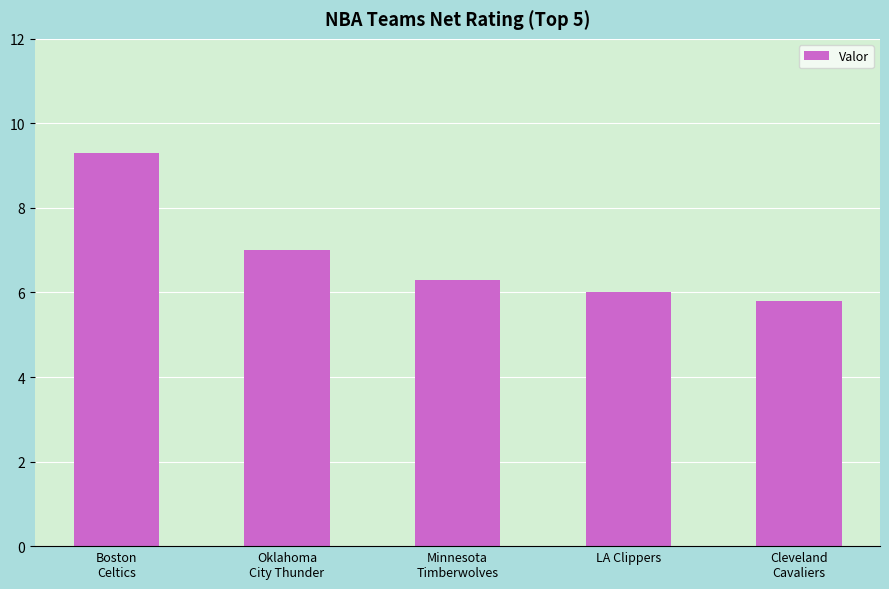

What is the change in value from Oklahoma
City Thunder to Cleveland
Cavaliers?

-1.2